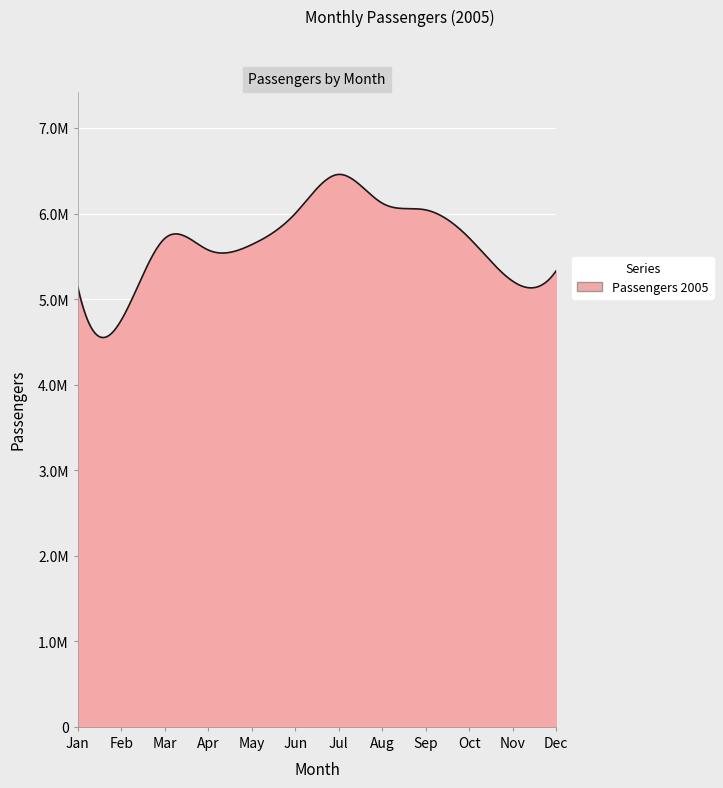

Where is the first local maximum?

Mar